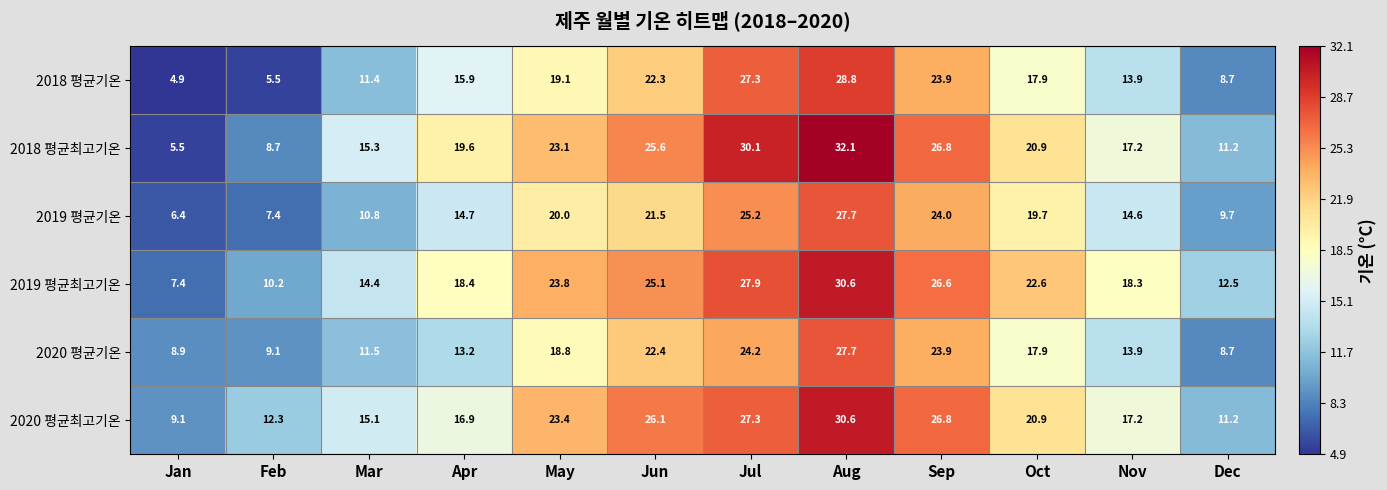

At Feb, list the series in order from largest to smallest.

2020 평균최고기온, 2019 평균최고기온, 2020 평균기온, 2018 평균최고기온, 2019 평균기온, 2018 평균기온